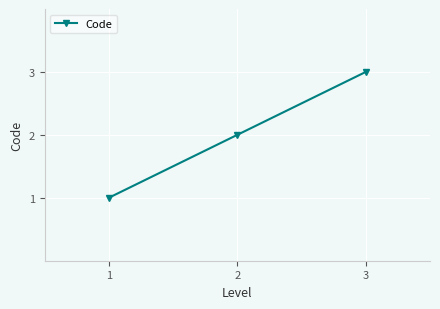

Rank the categories by value from highest to lowest.

3, 2, 1